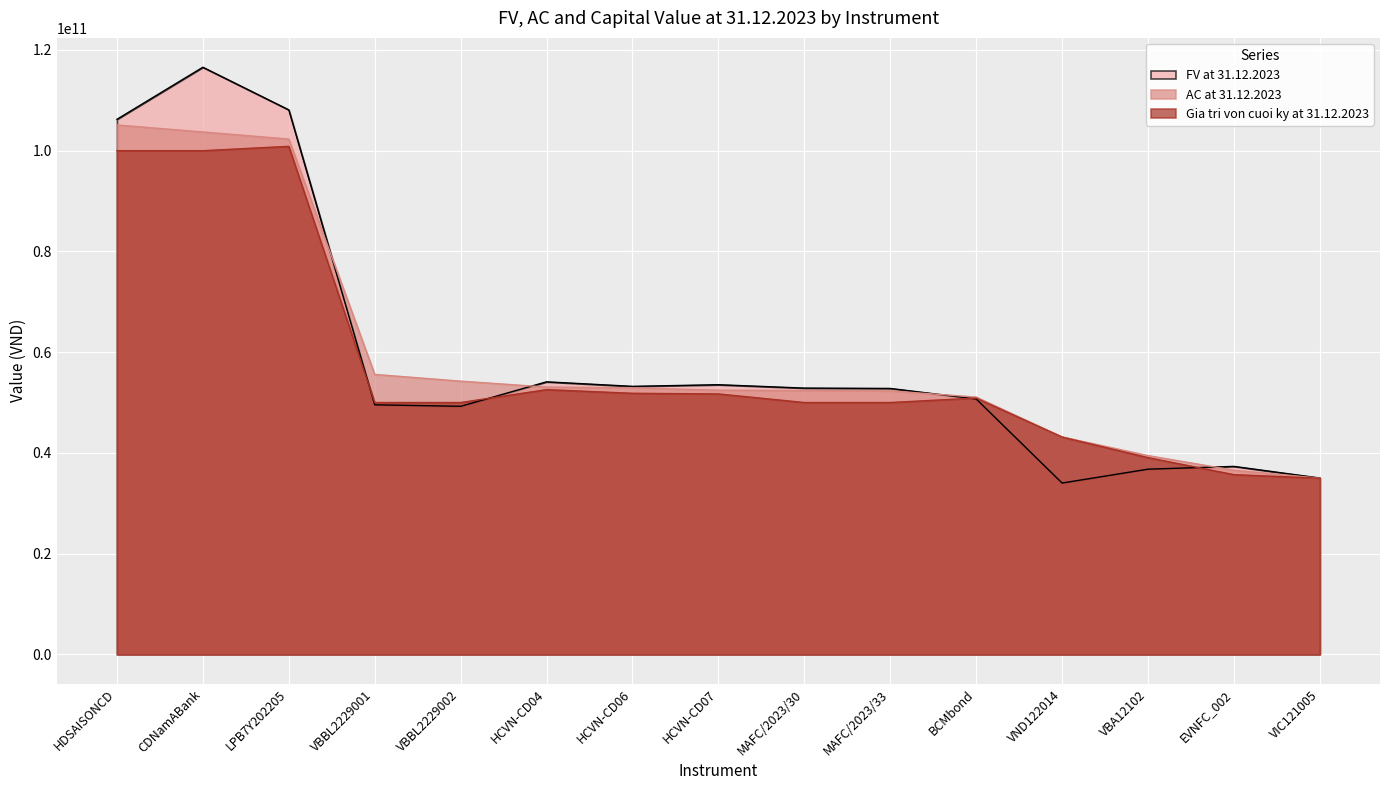

What is the lowest value of the FV at 31.12.2023 series?

34016226500.0